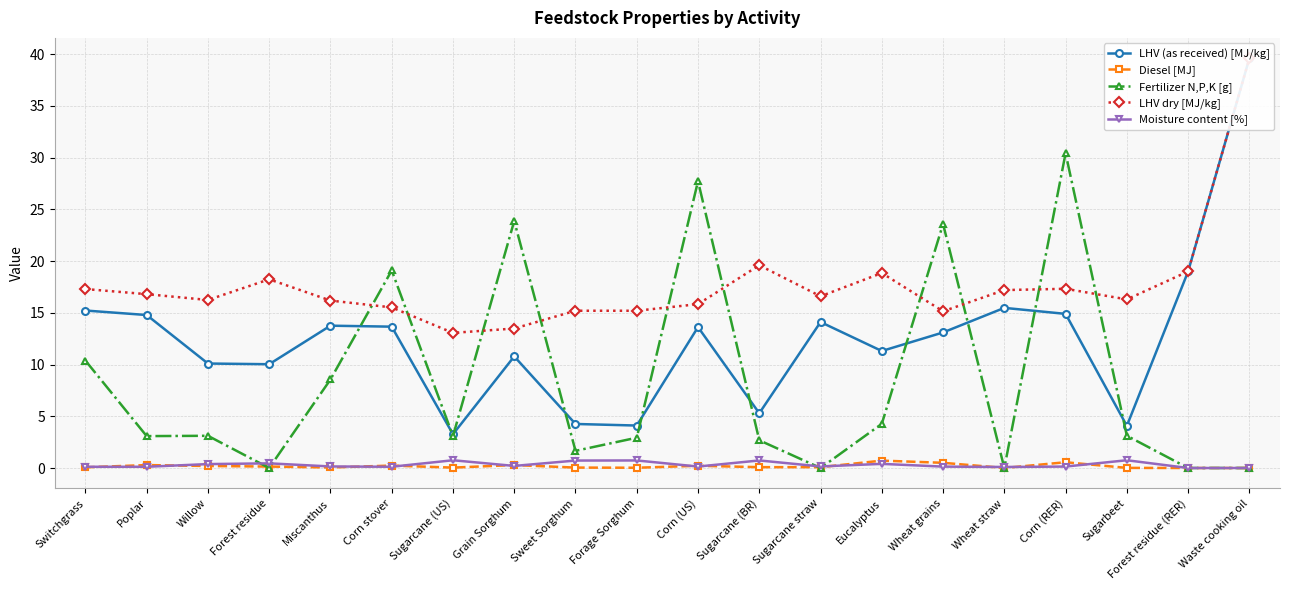

True or false: LHV dry [MJ/kg] and LHV (as received) [MJ/kg] cross at least once.

False